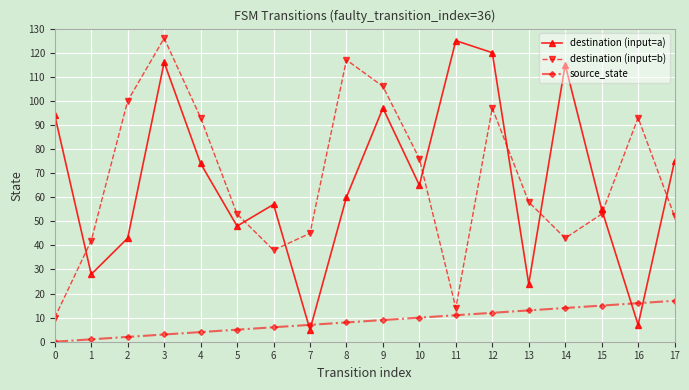

True or false: destination (input=b) and source_state cross at least once.

False